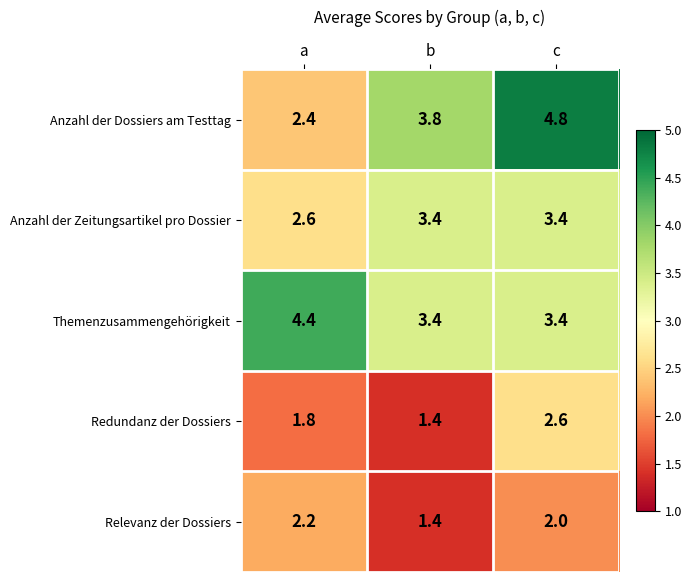

Reading left to right, list all the values displayed in this chart.

Anzahl der Dossiers am Testtag: 2.4	3.8	4.8
Anzahl der Zeitungsartikel pro Dossier: 2.6	3.4	3.4
Themenzusammengehörigkeit: 4.4	3.4	3.4
Redundanz der Dossiers: 1.8	1.4	2.6
Relevanz der Dossiers: 2.2	1.4	2.0